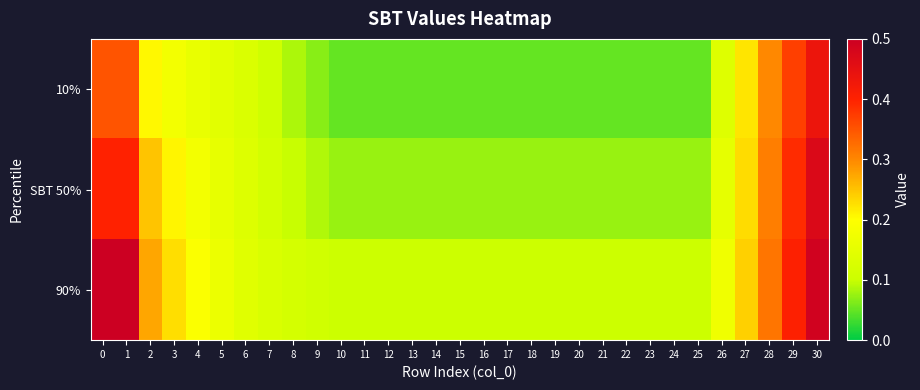

Reading right to left, list all the values displayed in this chart.

10%: 30=0.4	29=0.4	28=0.3	27=0.2	26=0.1	25=0.1	24=0.1	23=0.1	22=0.1	21=0.1	20=0.1	19=0.1	18=0.1	17=0.1	16=0.1	15=0.1	14=0.1	13=0.1	12=0.1	11=0.1	10=0.1	9=0.1	8=0.1	7=0.1	6=0.1	5=0.1	4=0.2	3=0.2	2=0.2	1=0.3	0=0.3
SBT 50%: 30=0.5	29=0.4	28=0.3	27=0.2	26=0.2	25=0.1	24=0.1	23=0.1	22=0.1	21=0.1	20=0.1	19=0.1	18=0.1	17=0.1	16=0.1	15=0.1	14=0.1	13=0.1	12=0.1	11=0.1	10=0.1	9=0.1	8=0.1	7=0.1	6=0.1	5=0.2	4=0.2	3=0.2	2=0.2	1=0.4	0=0.4
90%: 30=0.5	29=0.4	28=0.3	27=0.2	26=0.2	25=0.1	24=0.1	23=0.1	22=0.1	21=0.1	20=0.1	19=0.1	18=0.1	17=0.1	16=0.1	15=0.1	14=0.1	13=0.1	12=0.1	11=0.1	10=0.1	9=0.1	8=0.1	7=0.1	6=0.1	5=0.2	4=0.2	3=0.2	2=0.3	1=0.5	0=0.5